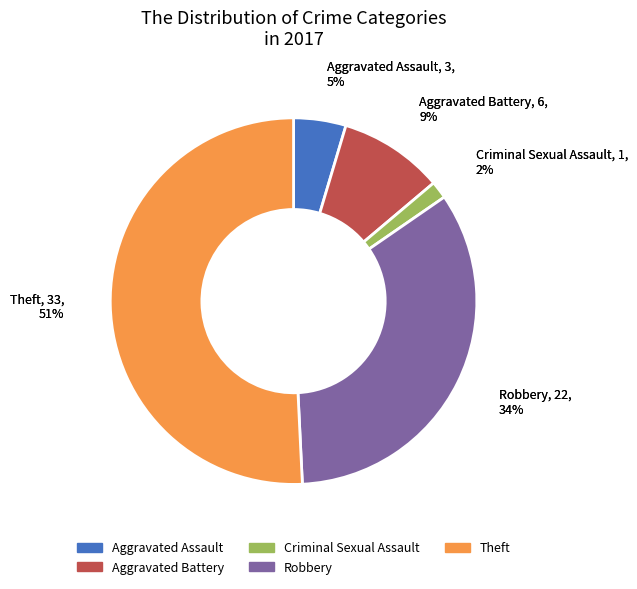

Which category accounts for the majority?

Theft